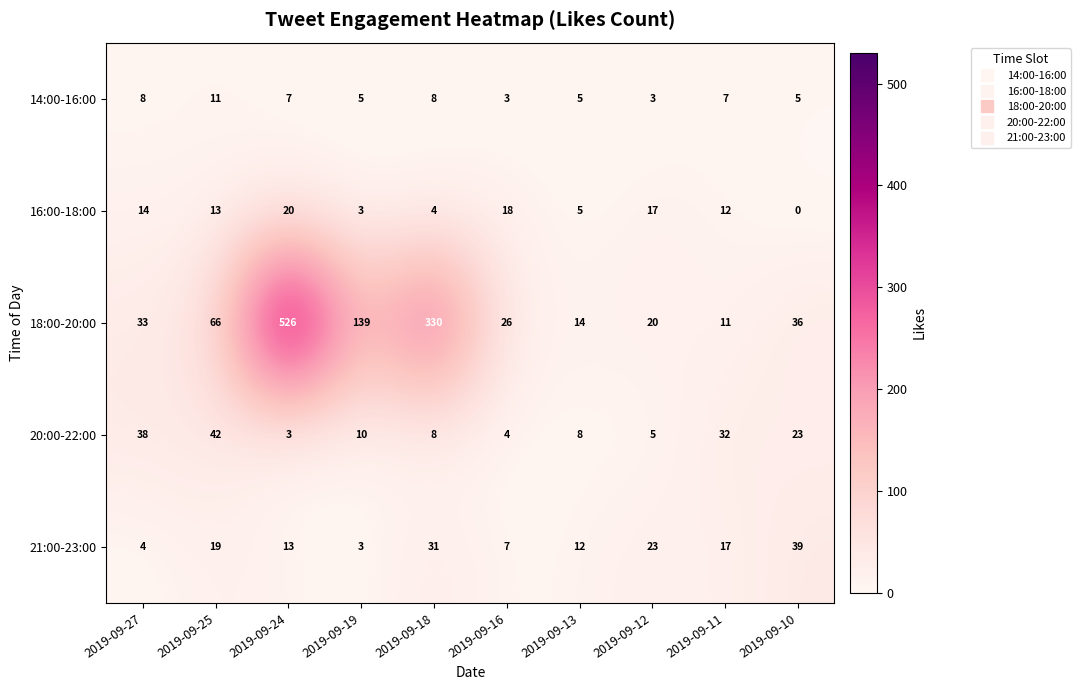

Which category has the highest value across all series?

2019-09-24